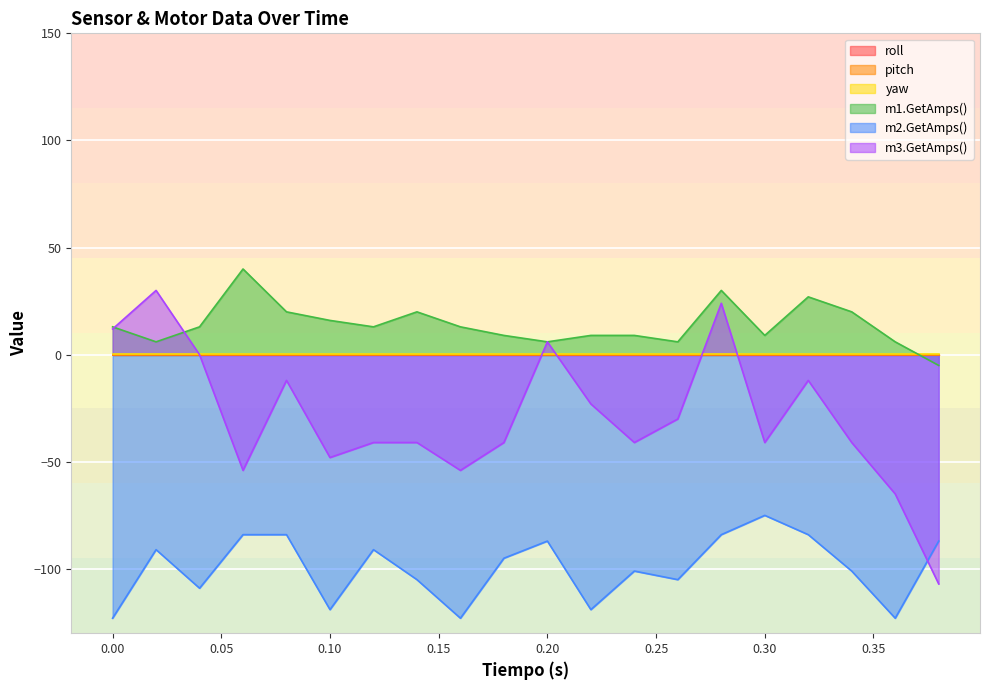

Is it true that m1.GetAmps() equals 45.9 at 0.28?

False